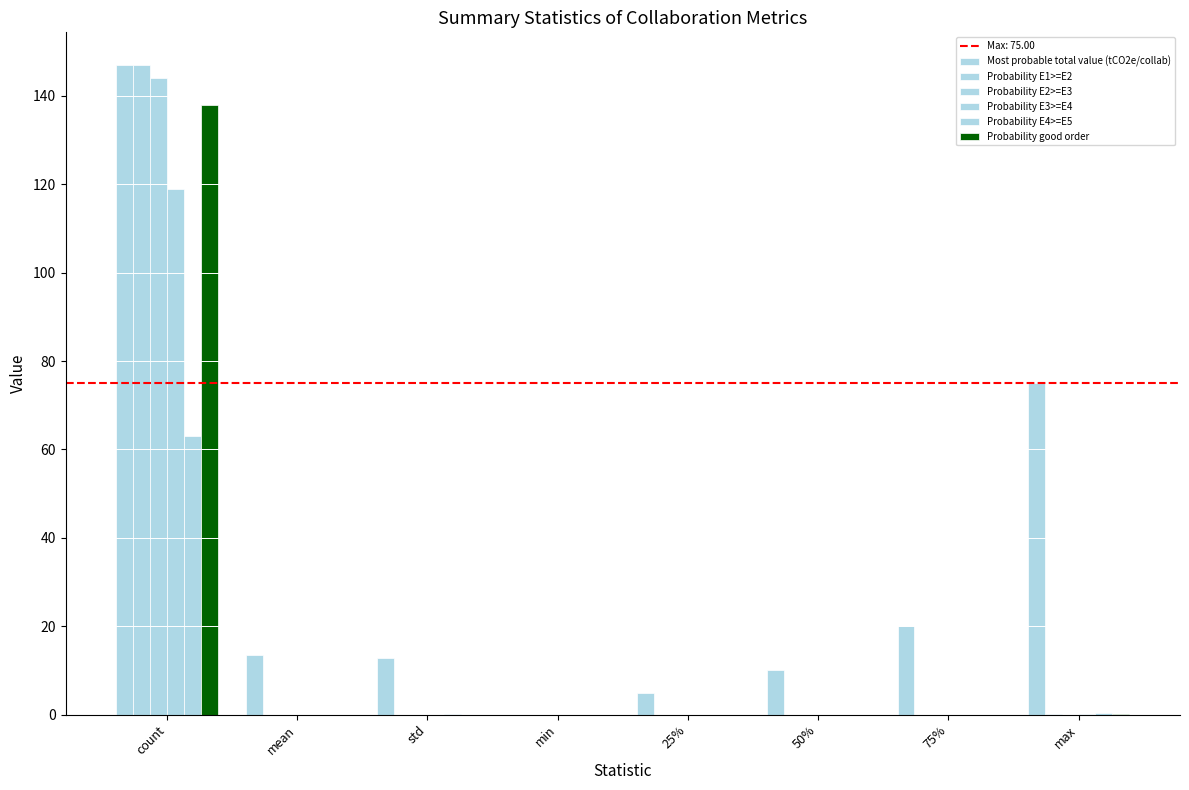

List the labels in order of Probability good order value, largest first.

count, max, std, mean, 75%, 50%, 25%, min